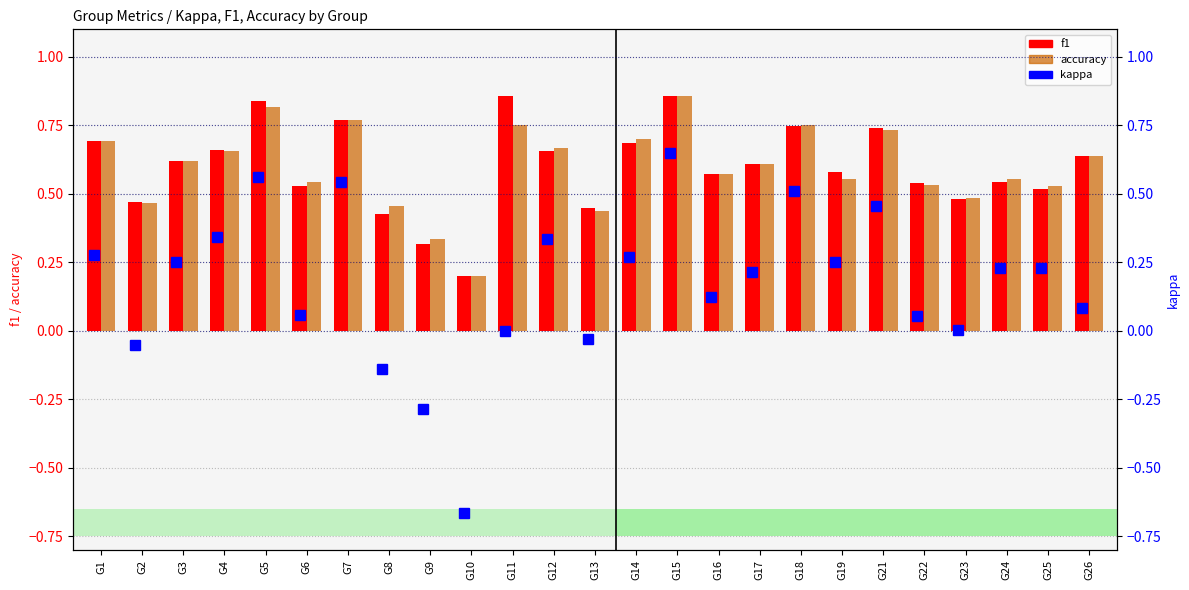

How many series are shown in this chart?

3